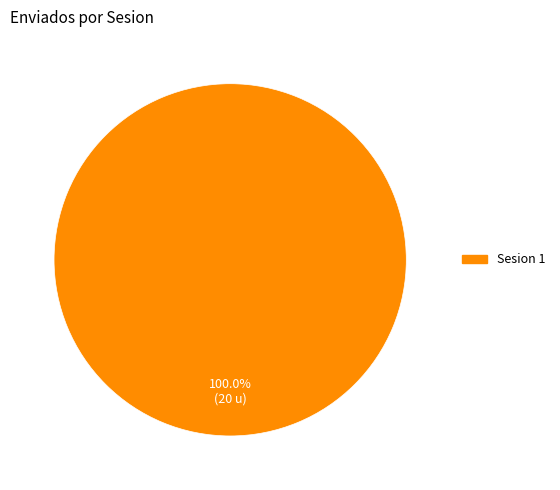

Which slice represents more than half of the pie?

Sesion 1